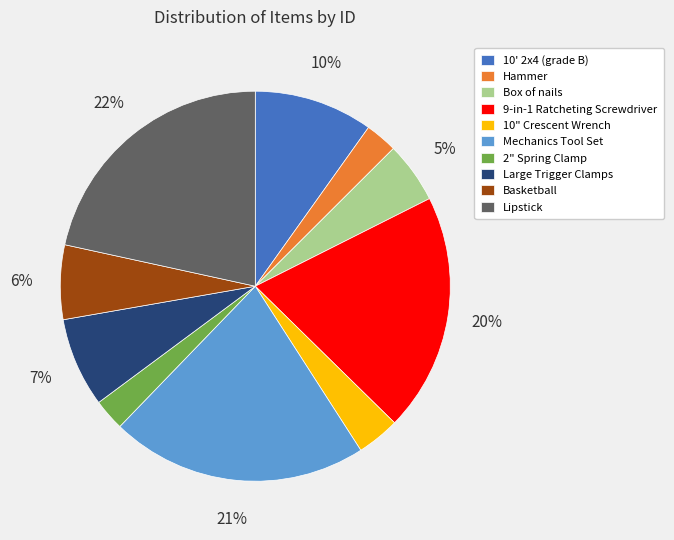

To the nearest percent, what is the difference between the largest and smallest slice percentages?

19%